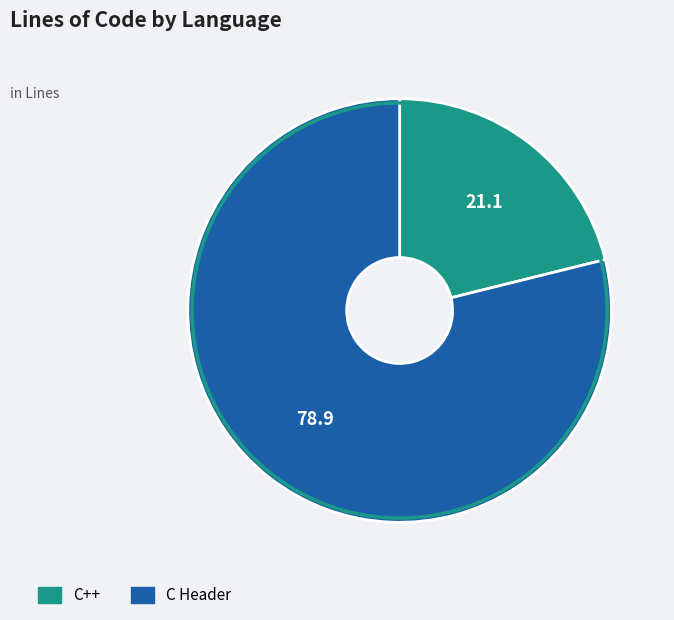

Between C++ and C Header, which is larger?

C Header